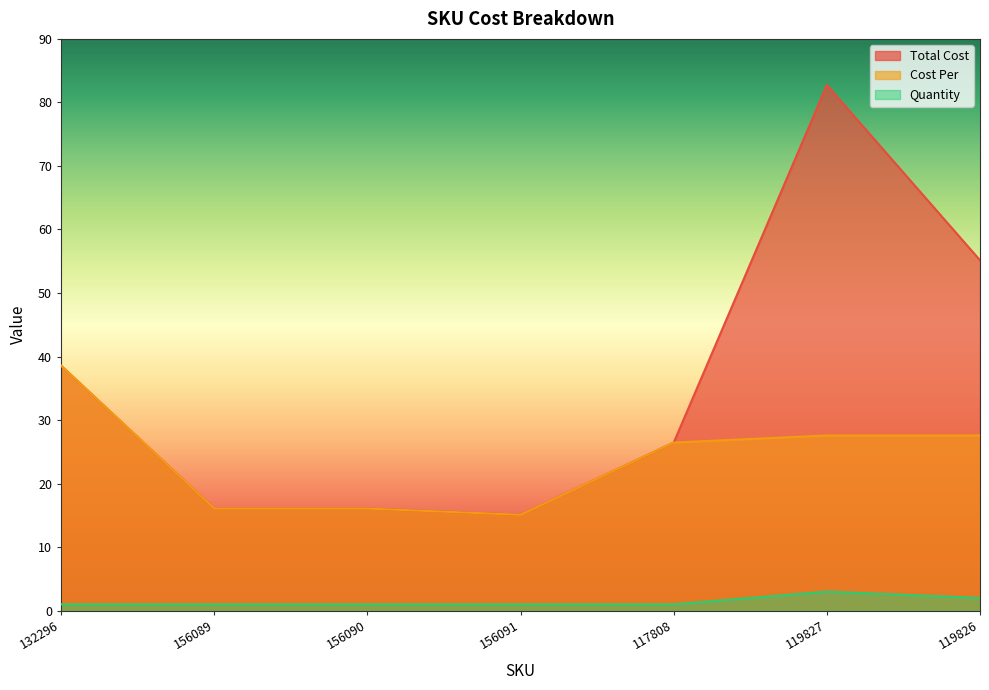

What is the sum of all Quantity values?

10.0